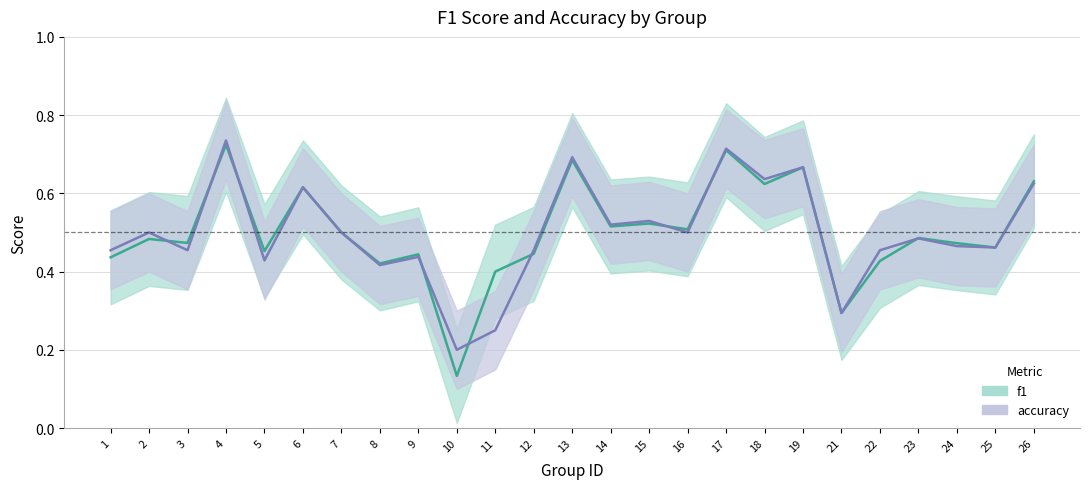

Rank the categories by f1 value from highest to lowest.

4, 17, 13, 19, 26, 18, 6, 15, 14, 16, 7, 23, 2, 3, 24, 25, 5, 12, 9, 1, 22, 8, 11, 21, 10